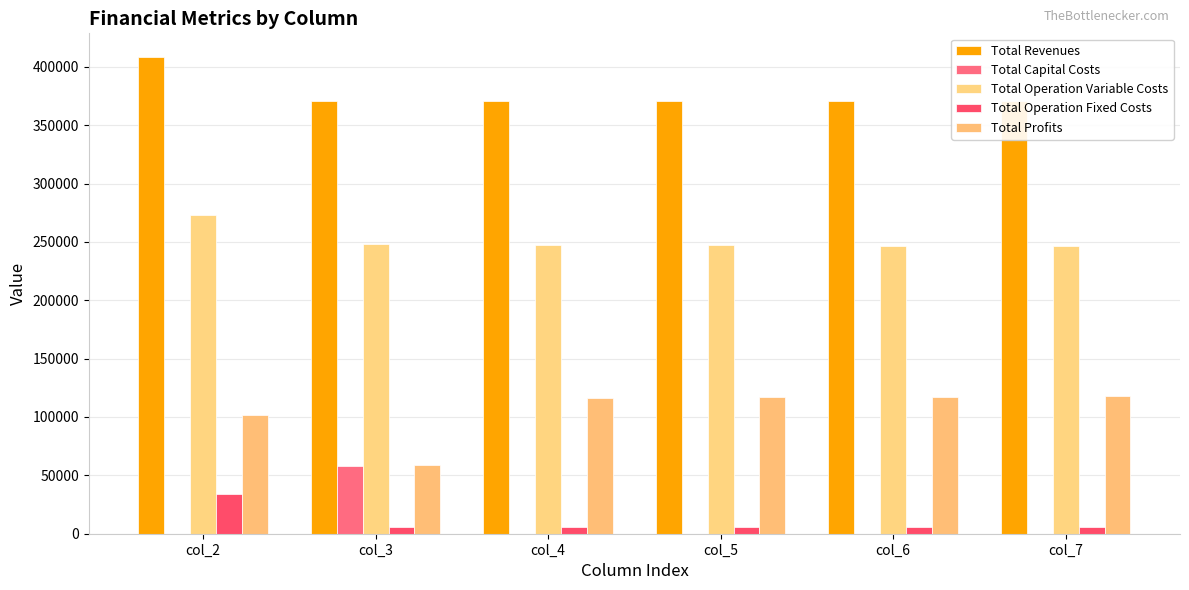

Reading left to right, extract all data points from this chart.

Total Revenues: 408247.5	370332.5	370332.5	370332.5	370332.5	370332.5
Total Capital Costs: 0.0	57600.0	0.0	0.0	0.0	0.0
Total Operation Variable Costs: 273107.1	248083.0	247685.1	247286.6	246887.5	246487.9
Total Operation Fixed Costs: 33627.6	6053.0	6053.0	6053.0	6053.0	6053.0
Total Profits: 101512.8	58596.5	116594.5	116993.0	117392.0	117791.7